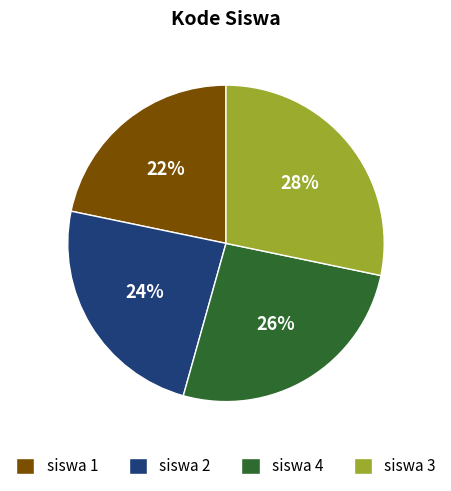

Count the number of slices in the pie.

4